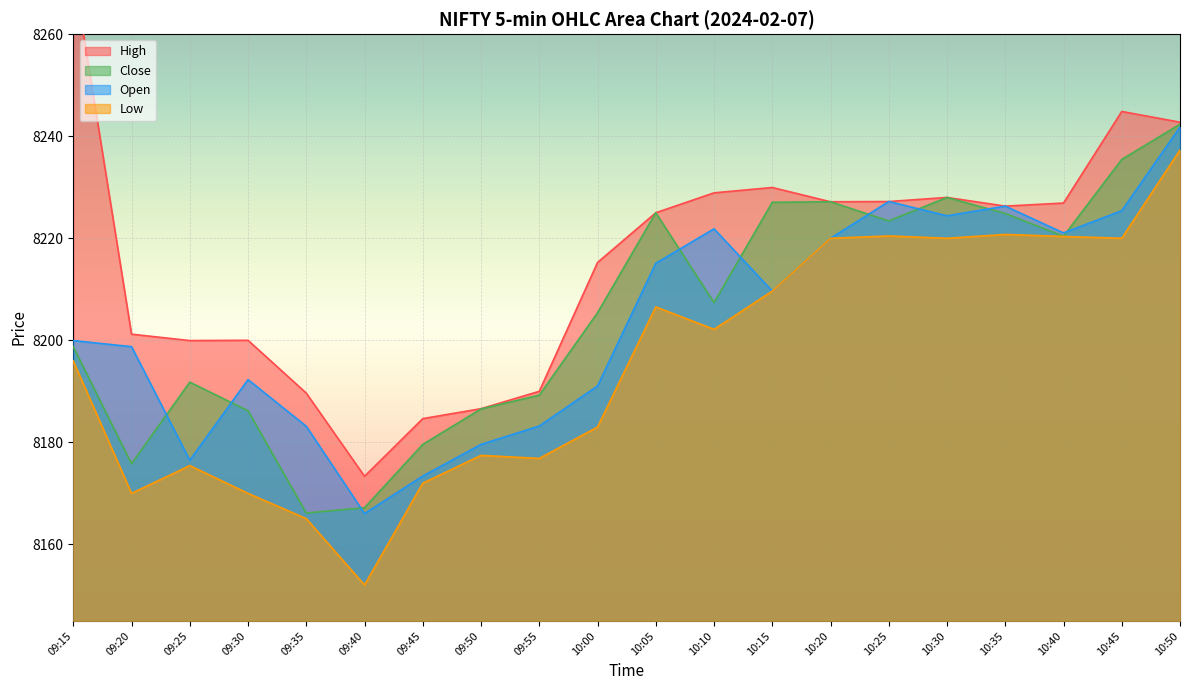

How many data points in Open are above 8209?

10